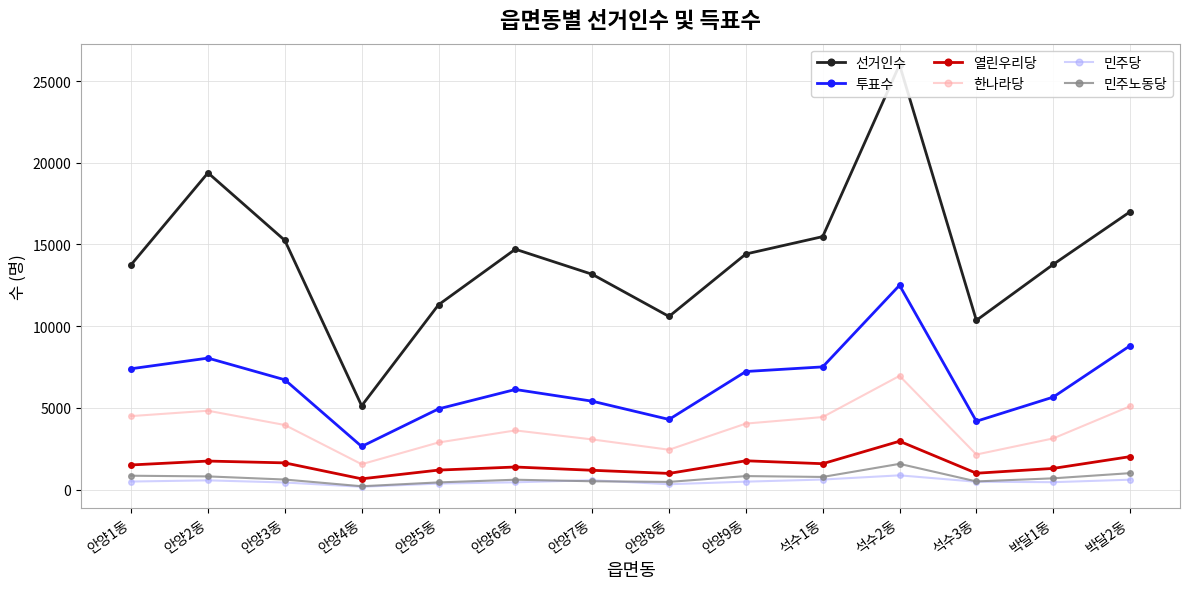

The 열린우리당 series shows 1764 at 안양9동. True or false?

True